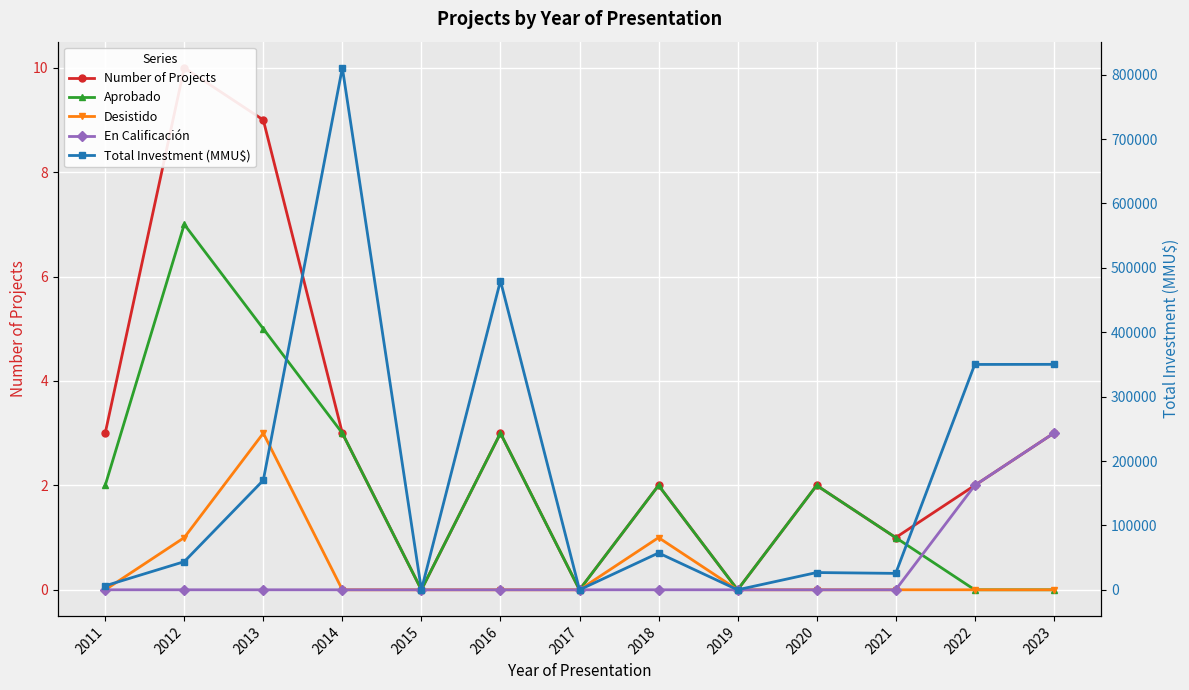

Which series has the largest range (max minus min)?

Total Investment (MMU$)